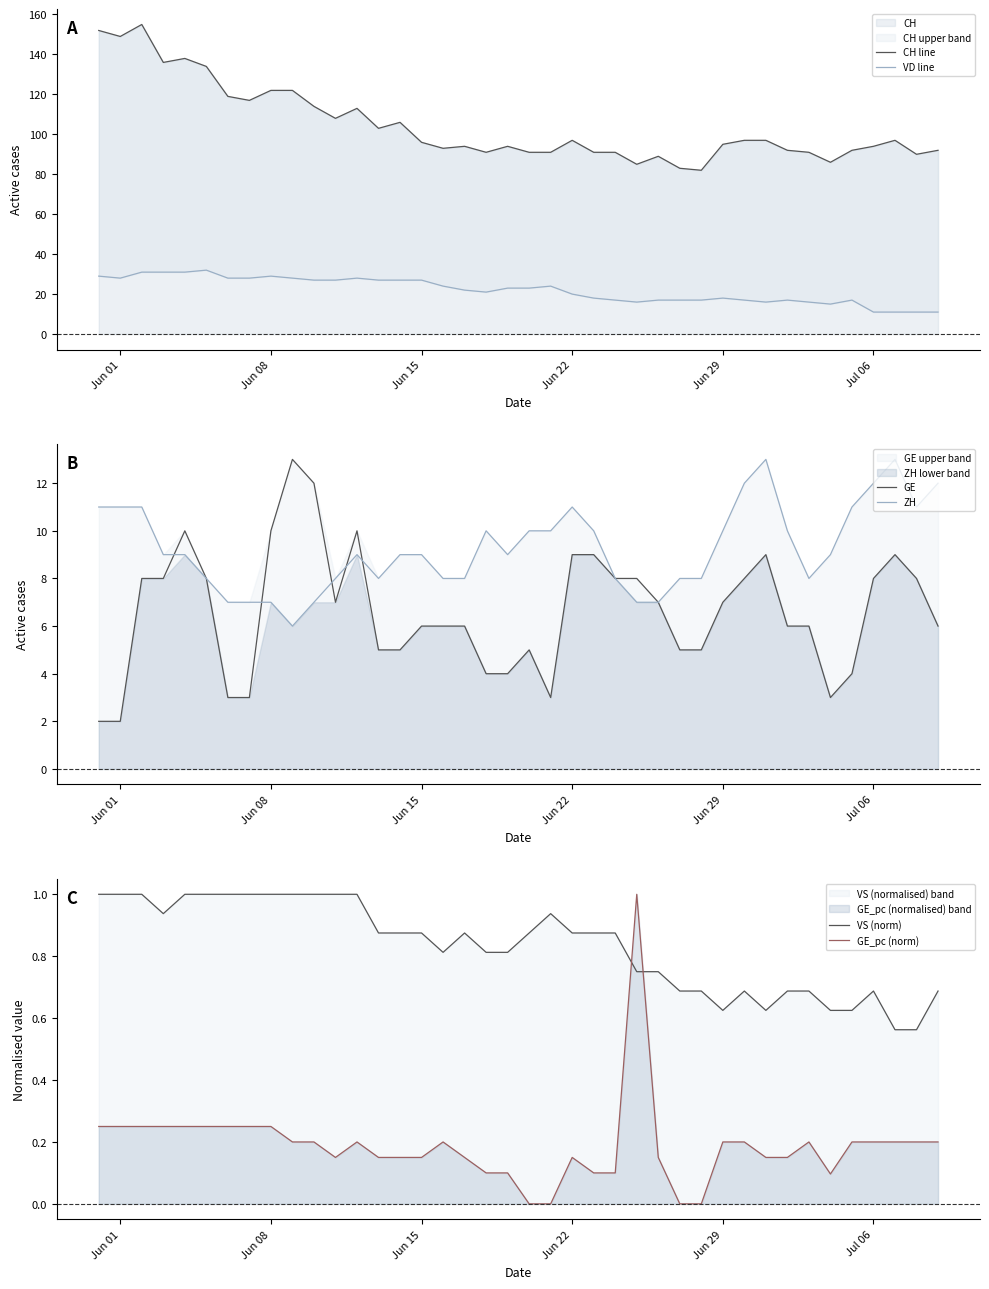

What is the maximum value for CH?

155